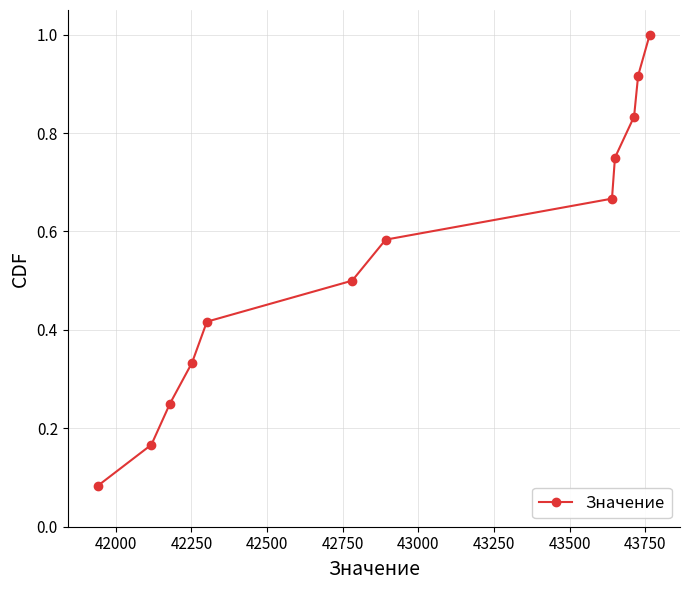

Does the chart display data point markers on the line(s)?

Yes